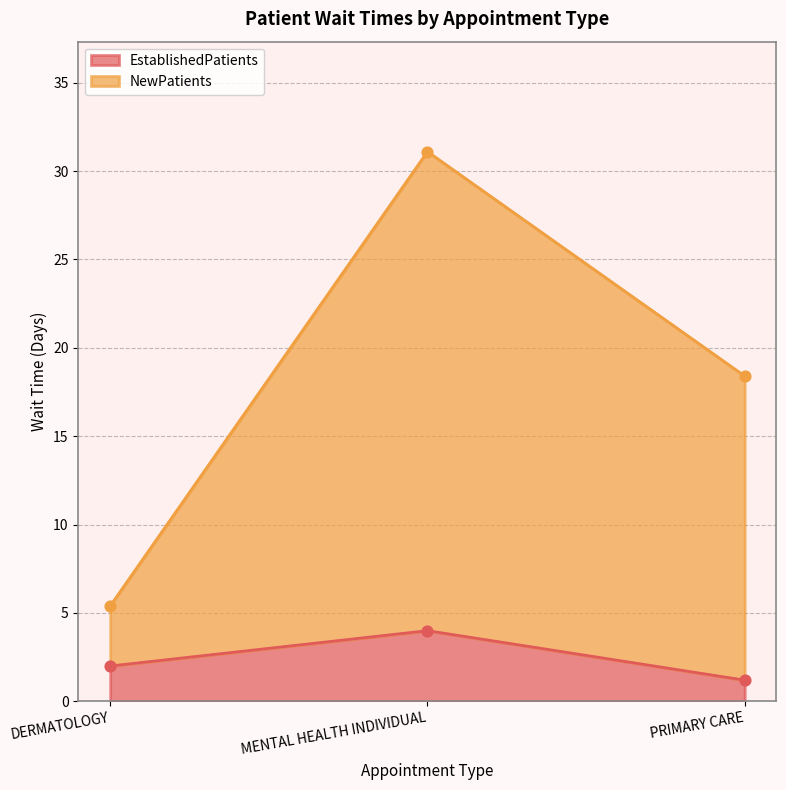

What is the total value across all series at DERMATOLOGY?

7.4